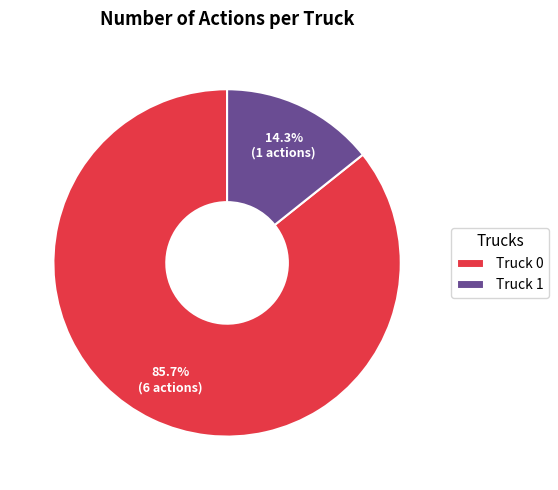

To the nearest percent, what is the combined percentage of Truck 1 and Truck 0?

100%